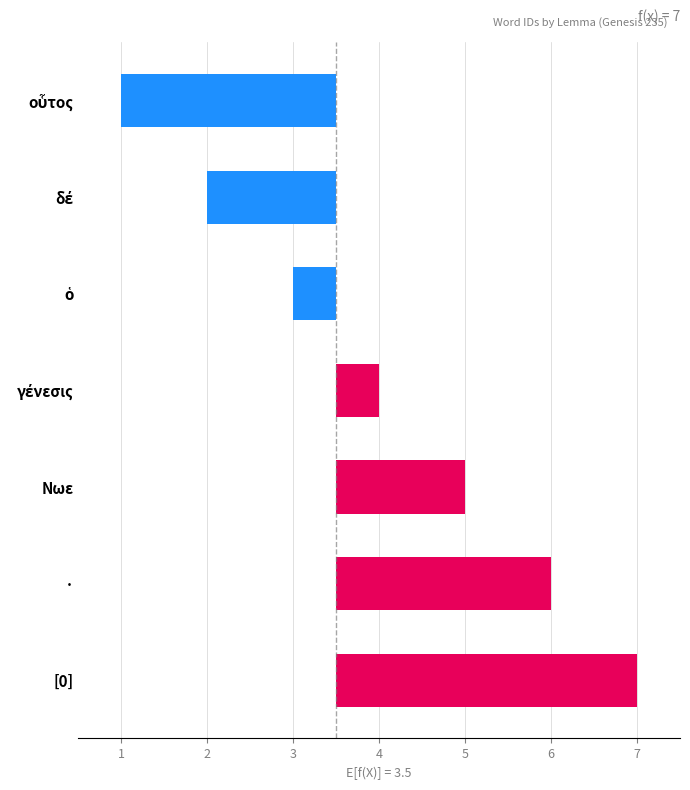

How many values exceed 0?

4